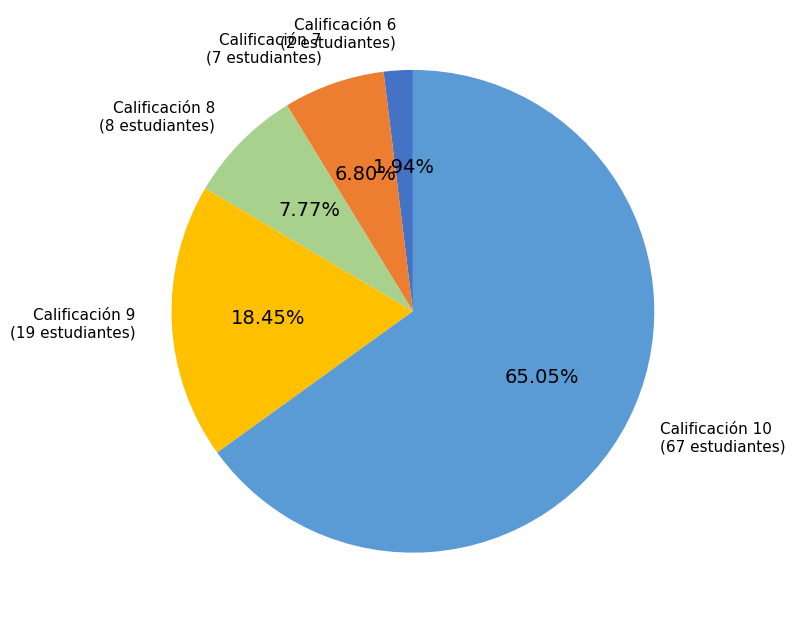

To the nearest percent, what is the difference between the largest and smallest slice percentages?

63%